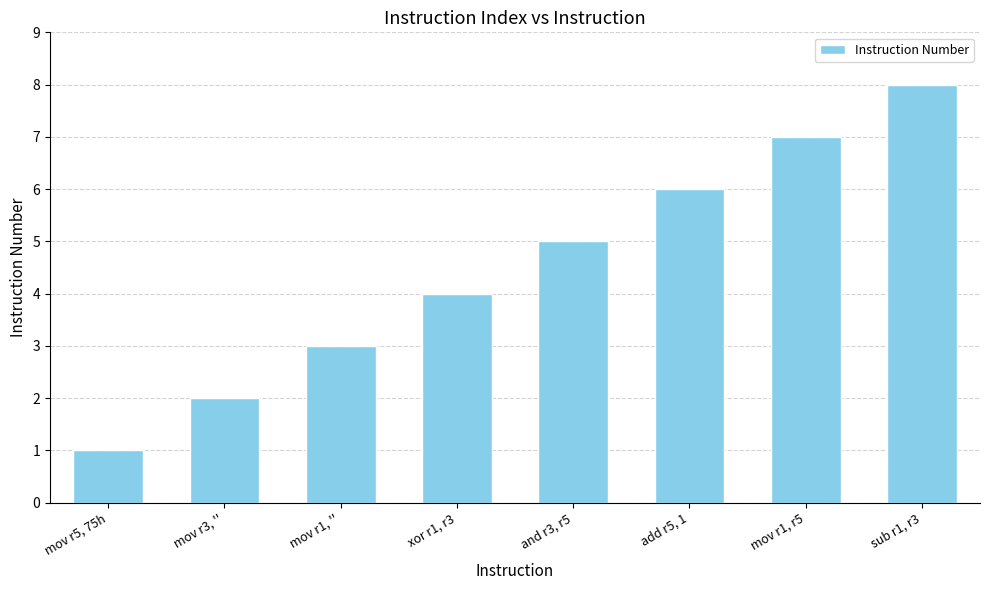

How many data points does each series have?

8